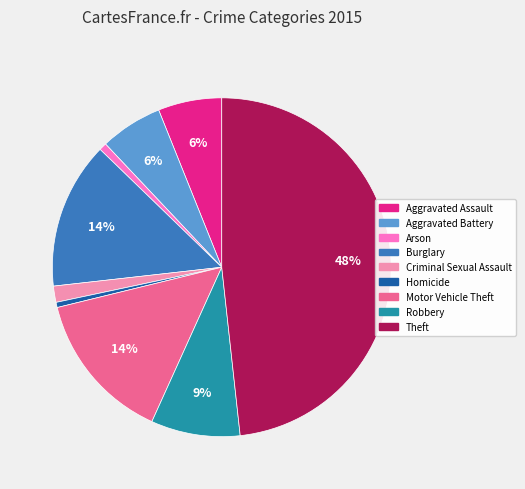

Is there any slice that represents more than half of the pie?

No